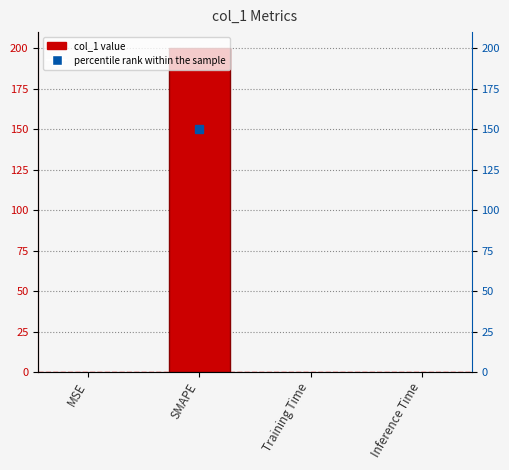

What is the label of the 1st bar from the right?

Inference Time